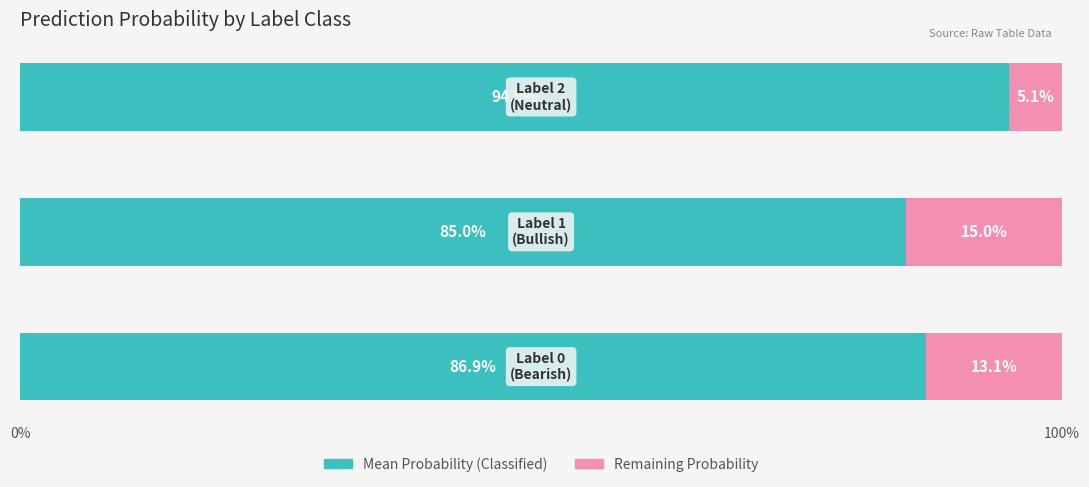

What is the maximum value for Mean Probability (Classified)?

94.9